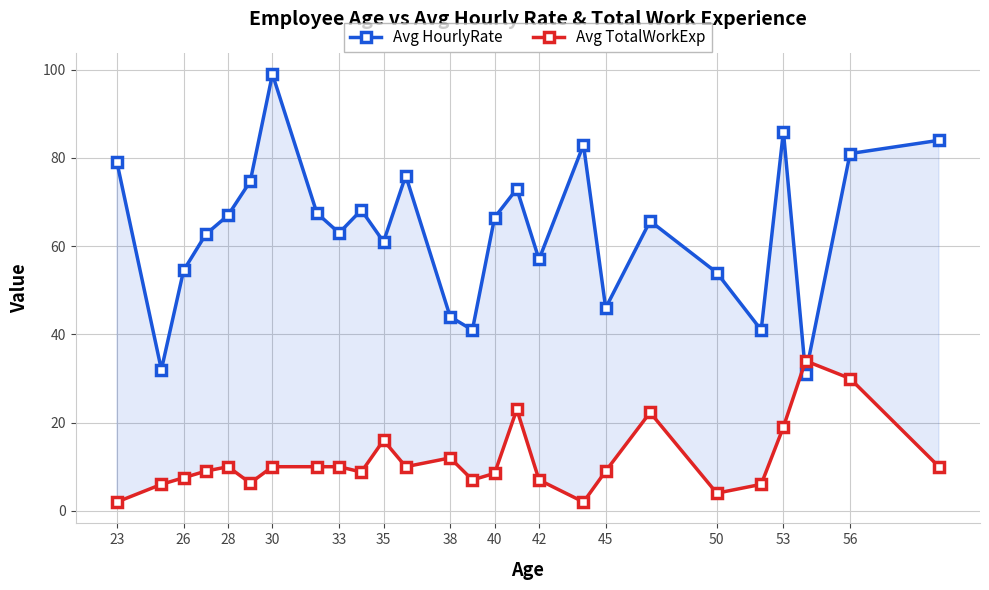

How many distinct data groups are displayed?

2